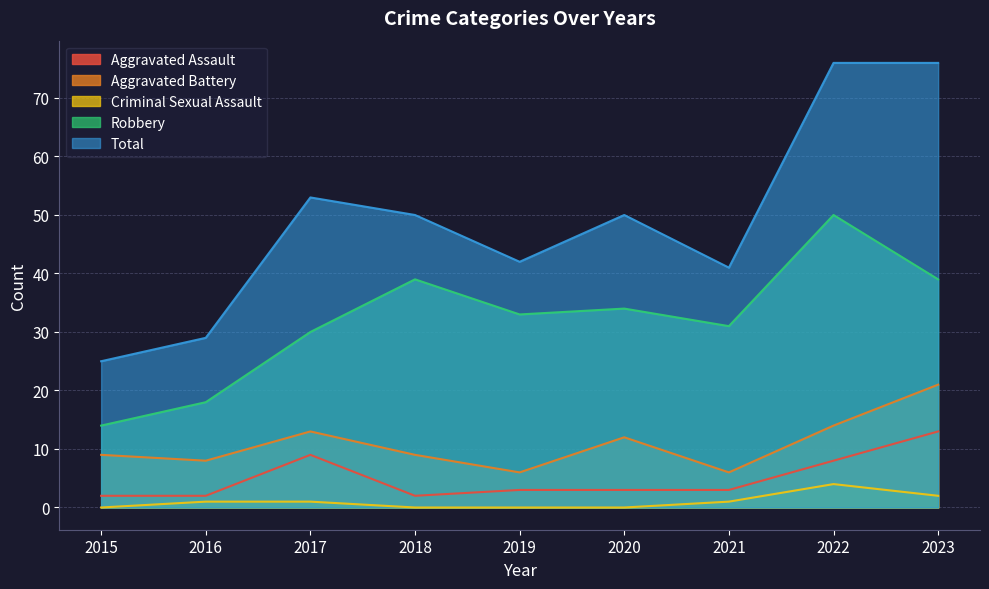

What is the total value across all series at 2021?

82